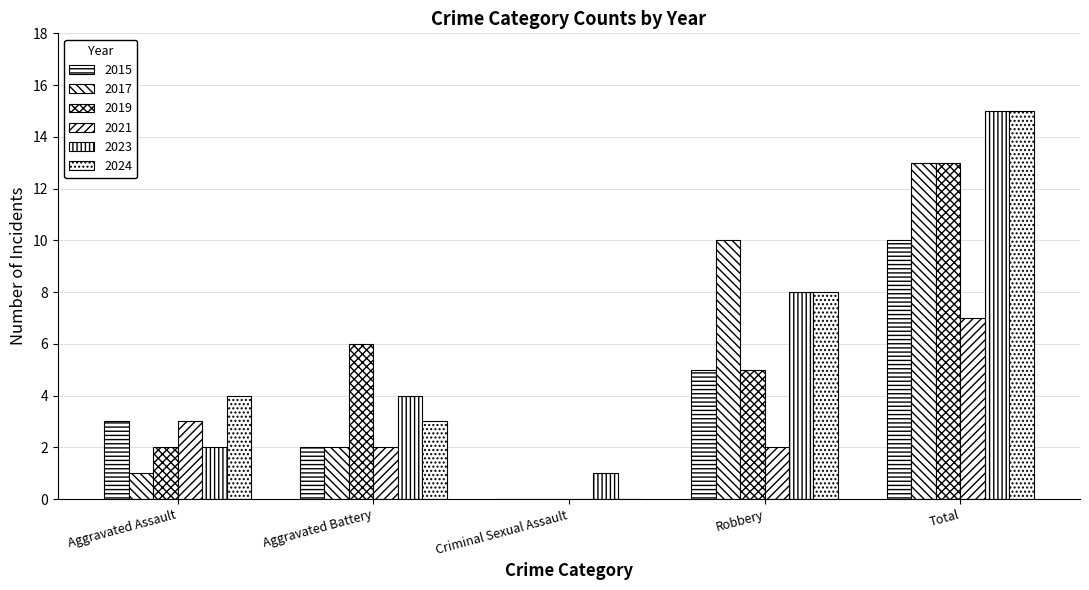

The value of 2021 at Aggravated Battery is 1. True or false?

False